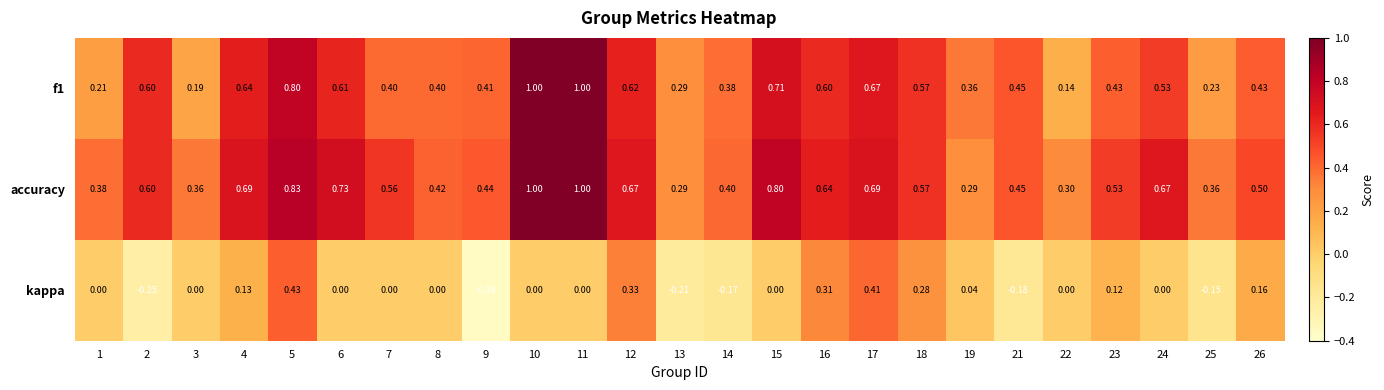

At which category is the sum across all series the highest?

5